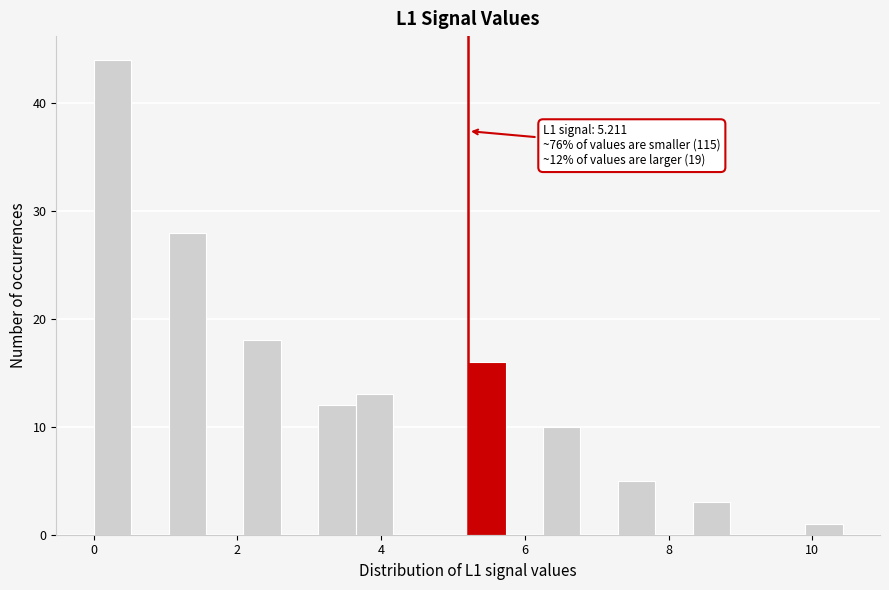

Around what value on the x-axis is the tallest bar? Give the approximate position of its centre, as read against the axis.

0.2